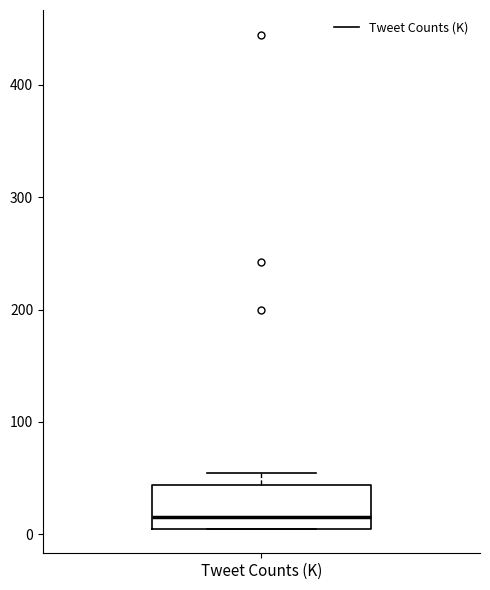

Where does the median line of the box for Tweet Counts (K) sit on the y-axis? The values are not printed on the chart, so give them approximately, as read against the axis.

20